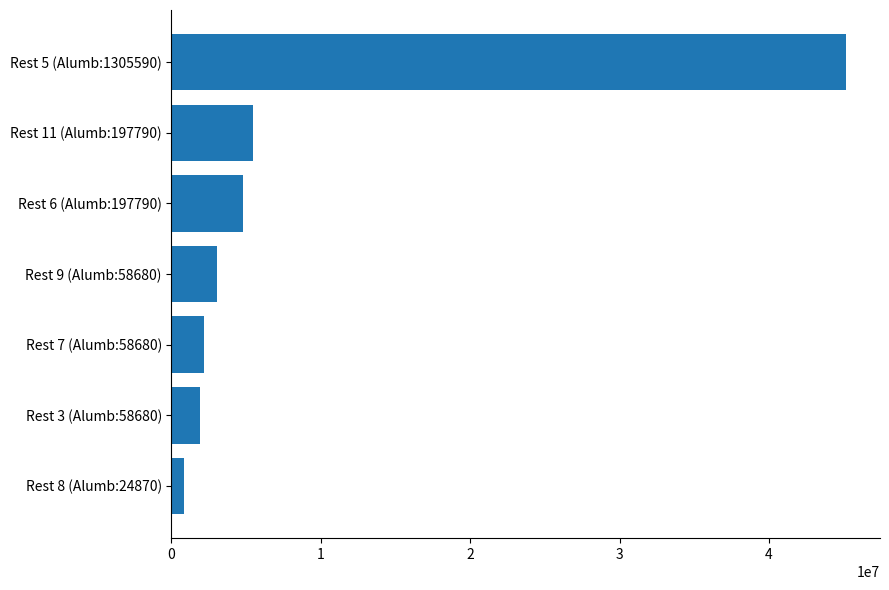

The value at Rest 5 (Alumb:1305590) is 61795633. True or false?

False